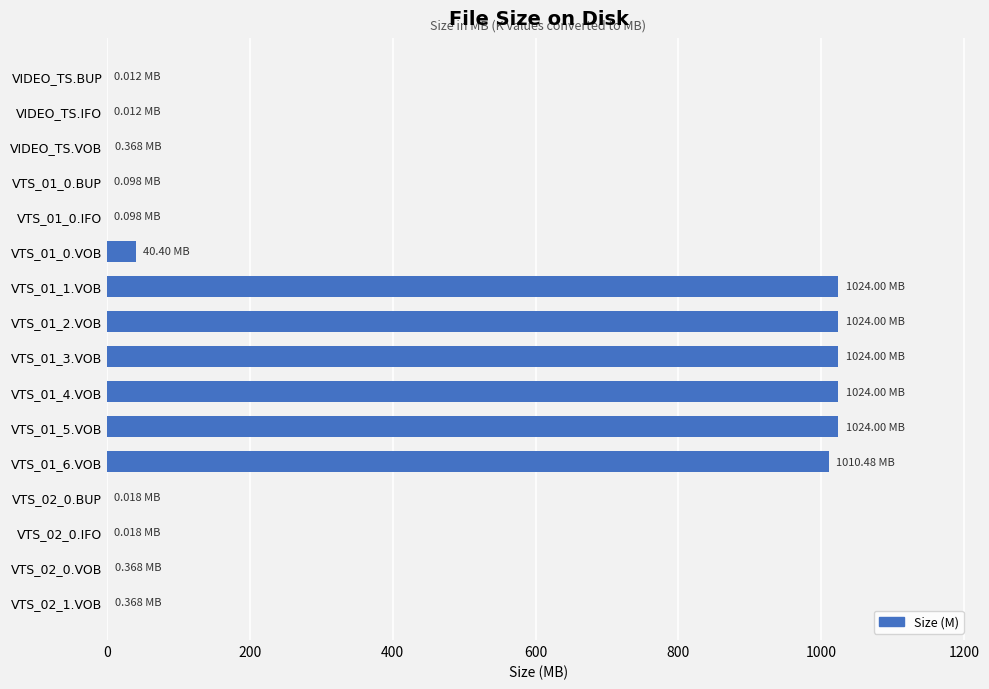

What is the sum of all values?

6172.2